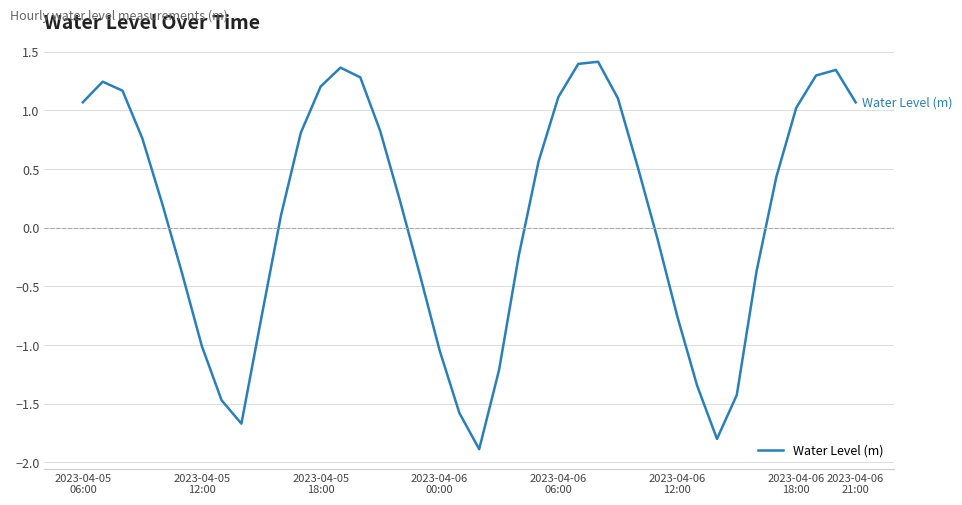

How many lines are shown in the chart?

1